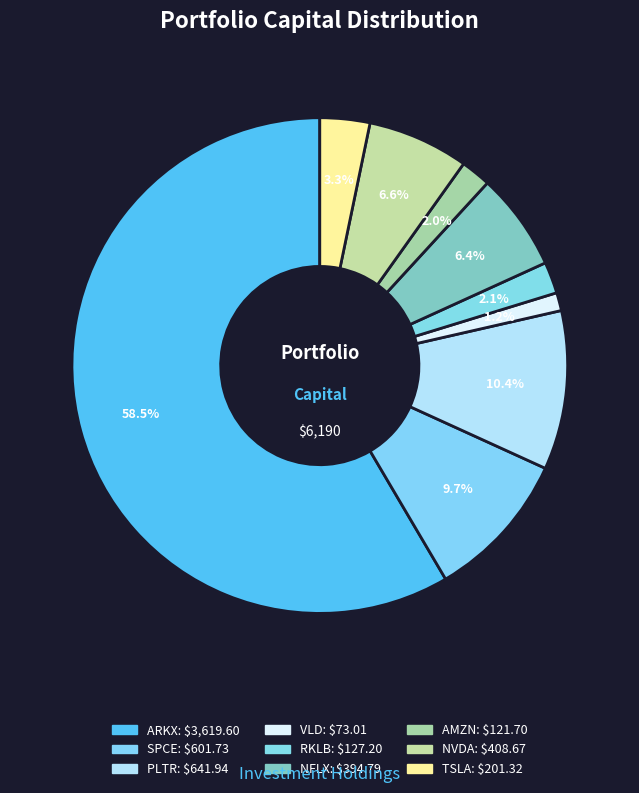

How many slices are in this pie chart?

9